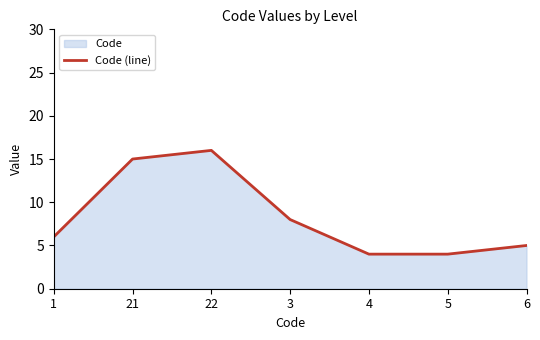

Reading left to right, list all the values displayed in this chart.

6	15	16	8	4	4	5